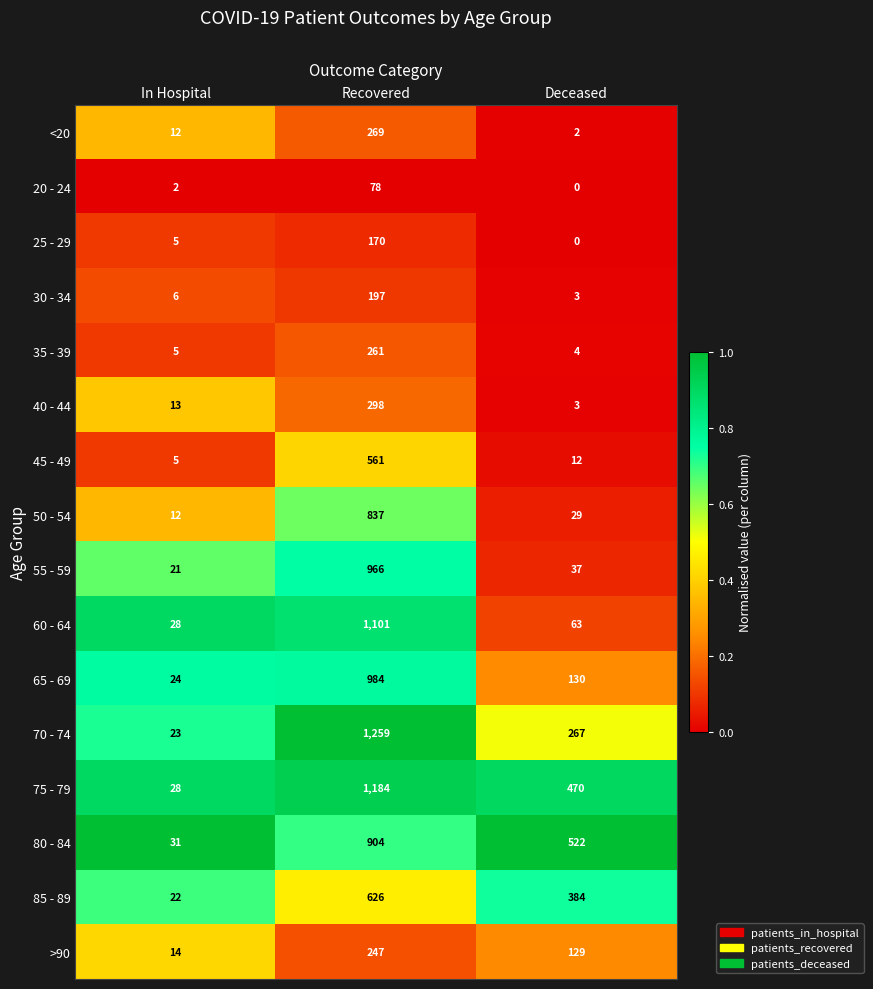

Count the number of categories in the chart.

3